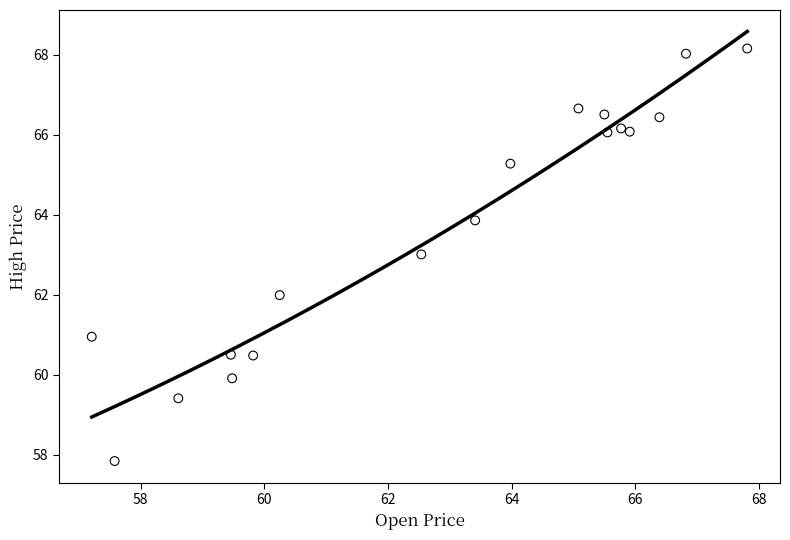

What is the range of X values (max minus min)?

10.6